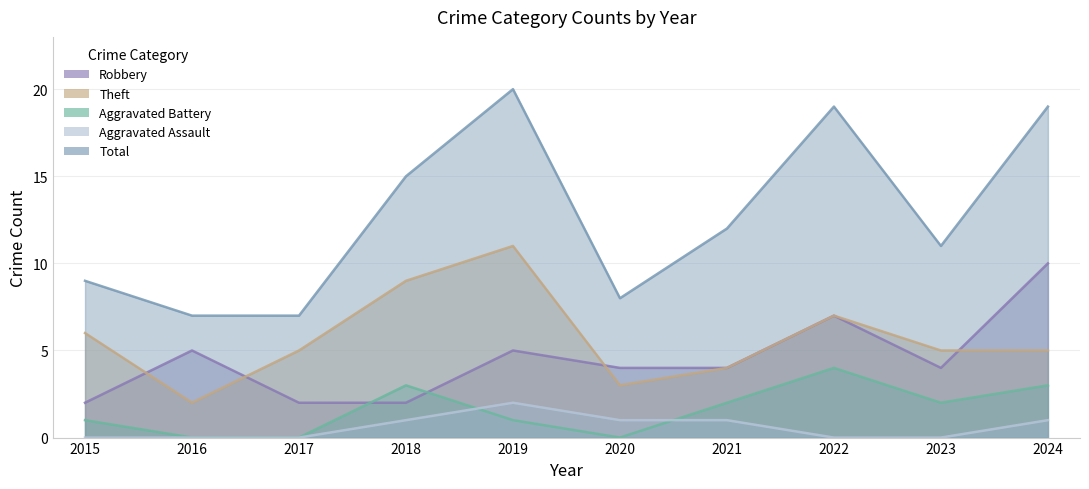

What is the sum of all Theft values?

57